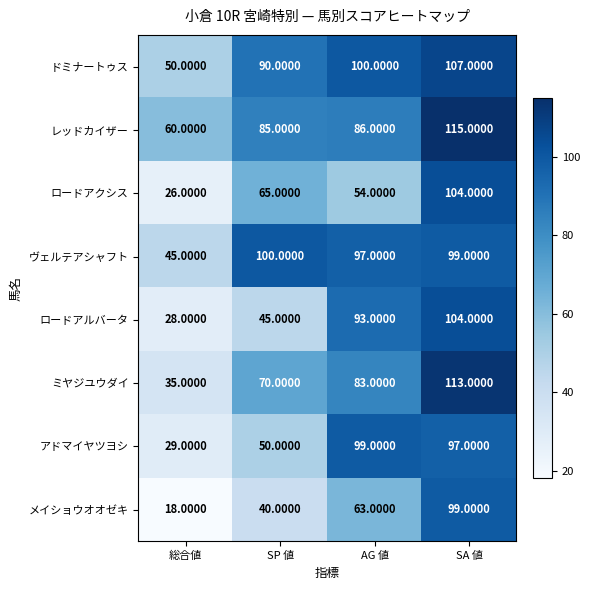

At SP 値, list the series in order from smallest to largest.

メイショウオオゼキ, ロードアルバータ, アドマイヤツヨシ, ロードアクシス, ミヤジユウダイ, レッドカイザー, ドミナートゥス, ヴェルテアシャフト